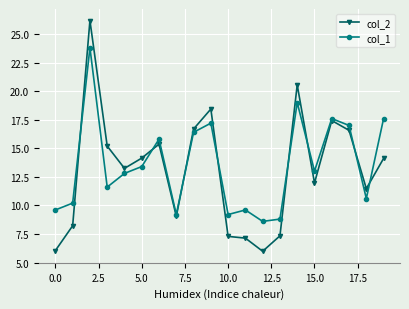

What is the value of the col_2 point at the 4th from the left?

15.2